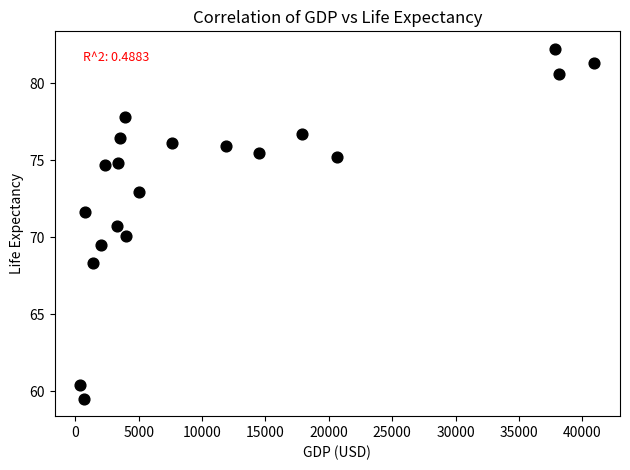

What is the range of X values (max minus min)?

40539.1